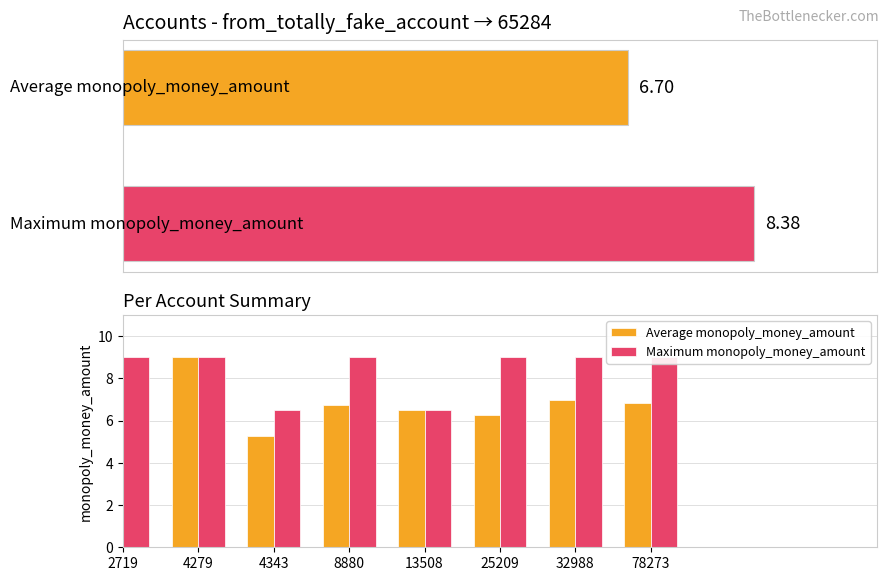

Reading left to right, what are all the values shown in this chart?

Average monopoly_money_amount: 2719=6.0	4279=9.0	4343=5.2	8880=6.8	13508=6.5	25209=6.2	32988=7.0	78273=6.8
Maximum monopoly_money_amount: 2719=9.0	4279=9.0	4343=6.5	8880=9.0	13508=6.5	25209=9.0	32988=9.0	78273=9.0